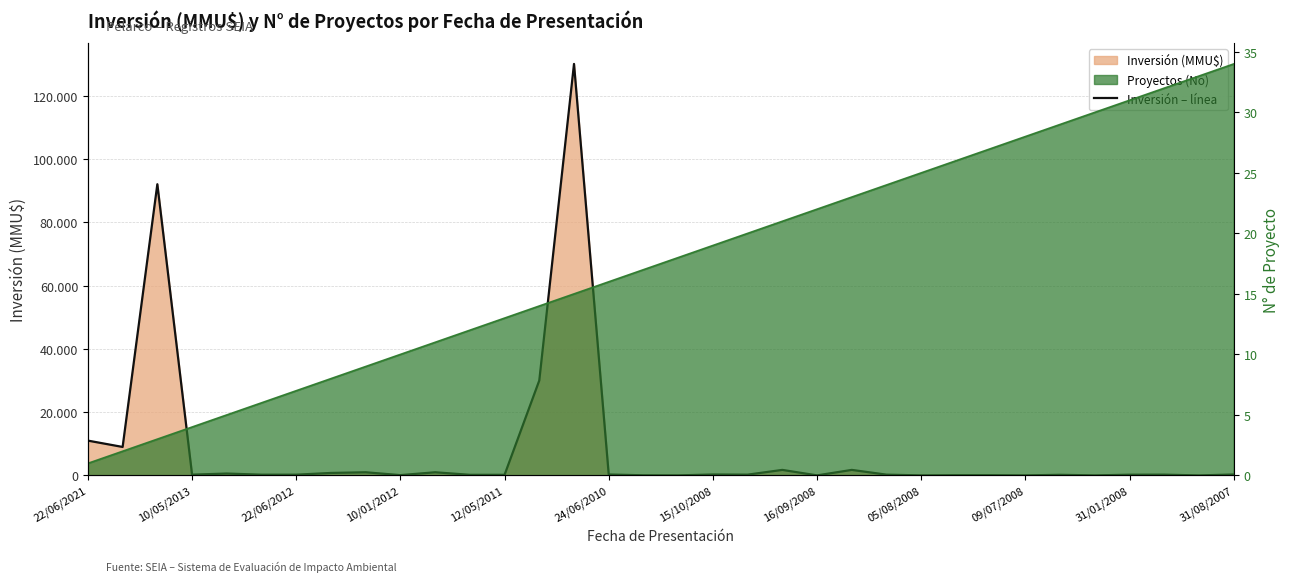

The chart shows a value of 20 at 29. True or false?

True